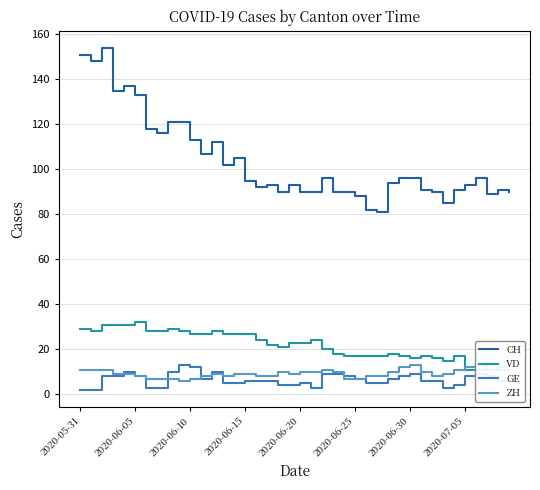

True or false: CH and GE cross at least once.

False